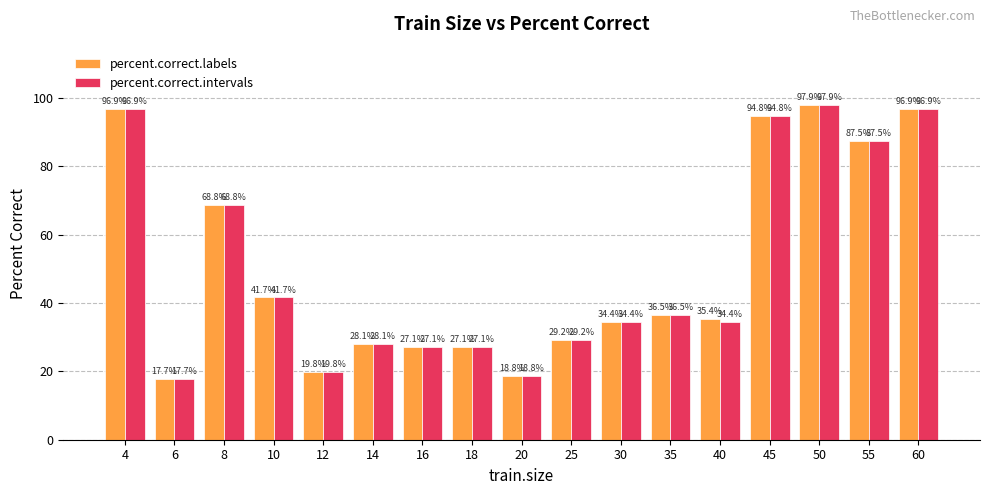

What is the difference between the percent.correct.labels values at 25 and 55?

58.3